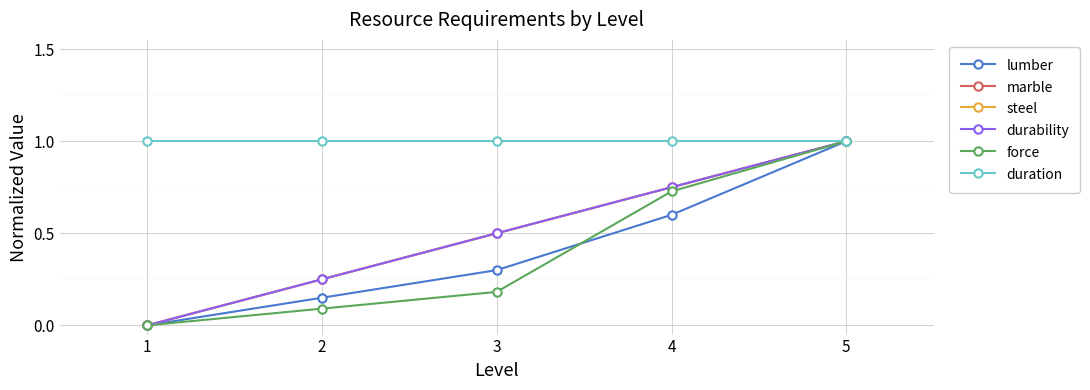

Does the chart have visible grid lines?

Yes